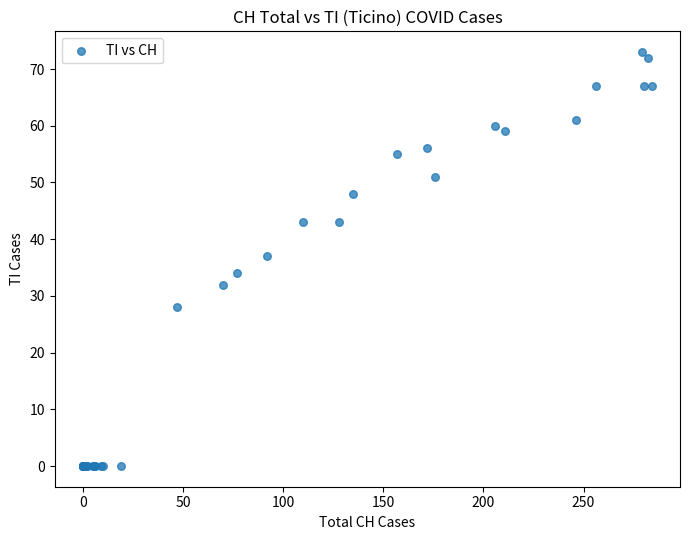

What Y value in the scatter plot is closest to 36?

37